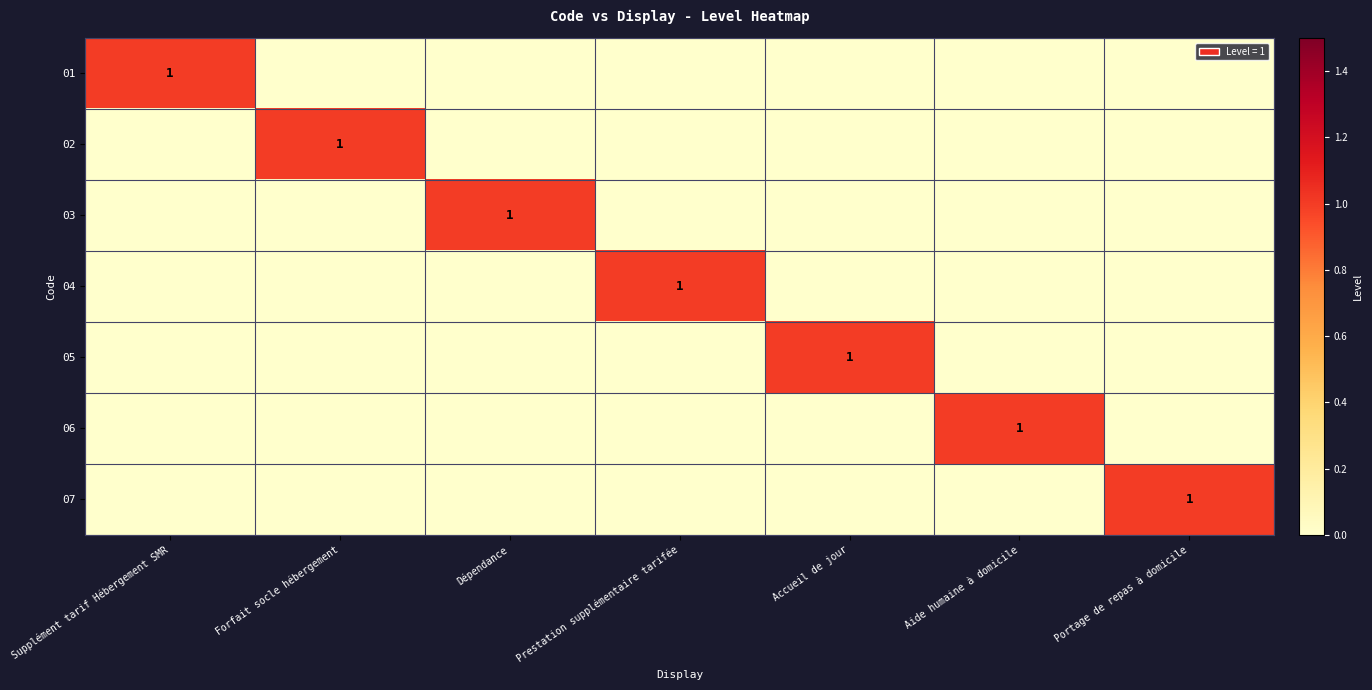

Rank the series by their maximum value, from lowest to highest.

01, 02, 03, 04, 05, 06, 07